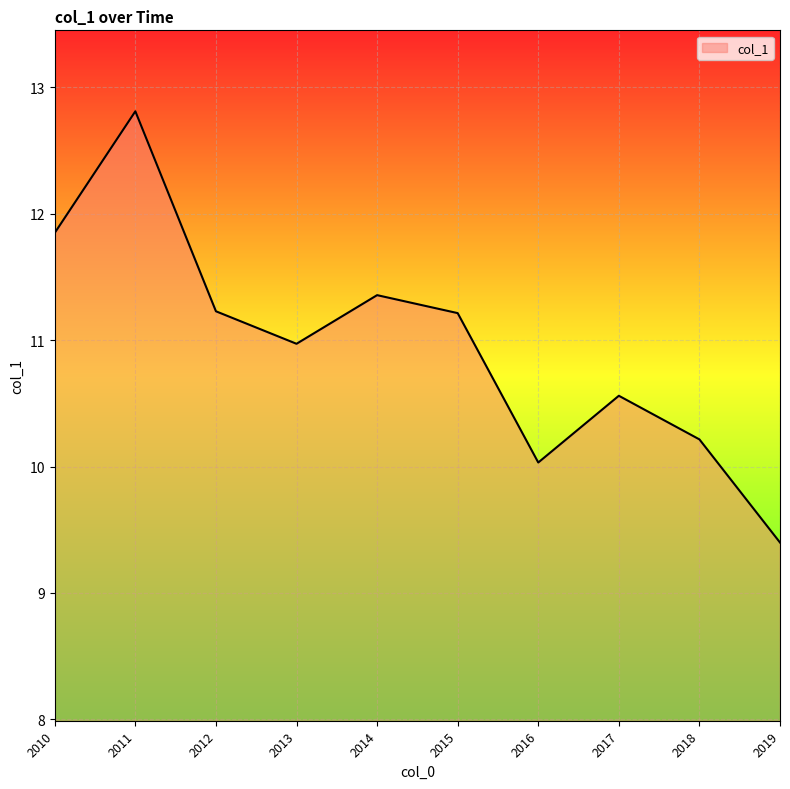

The value at 2010 is 11.8. True or false?

True